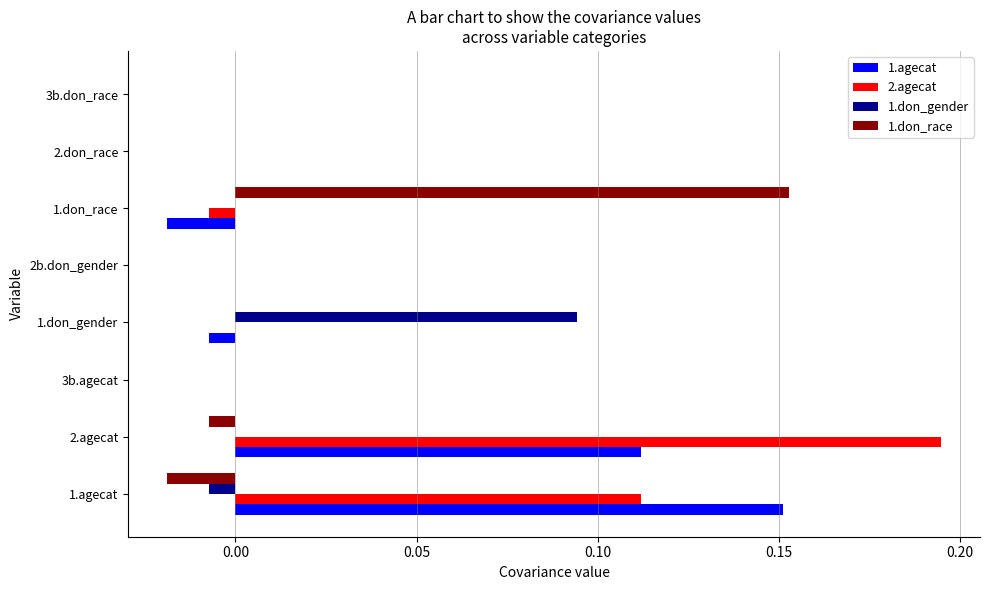

Is it true that 1.don_race equals 0.1 at 2.don_race?

False